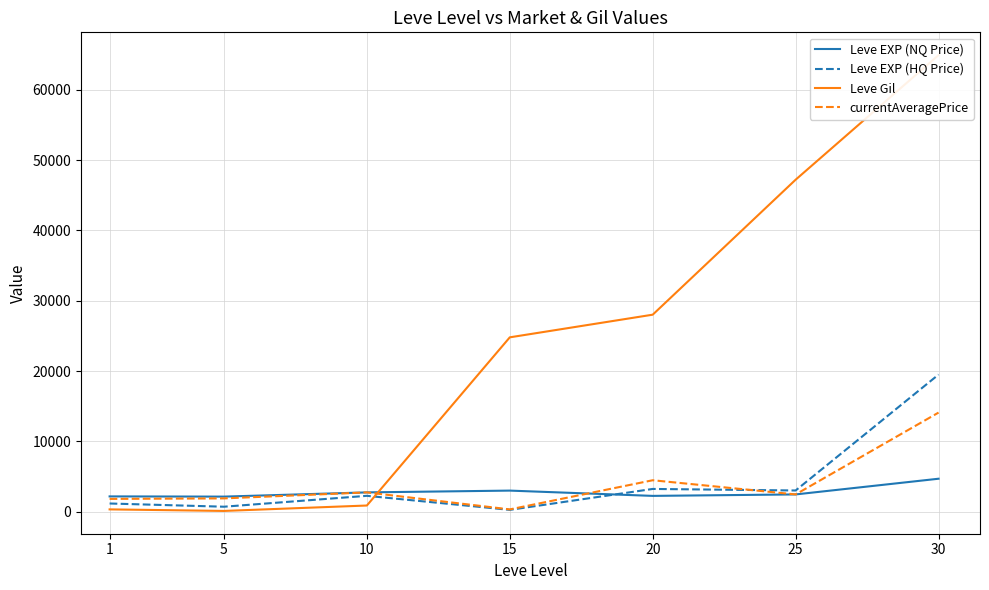

At how many categories does at least one series exceed 51800?

1